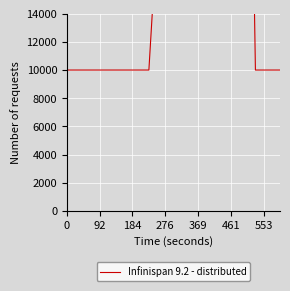

Reading right to left, extract all data points from this chart.

10000.0	10000.0	10000.0	10000.0	46735.3	59867.7	73000.0	62867.7	53867.7	52000.0	58000.0	70000.0	68867.7	40000.0	37000.0	19735.3	10000.0	10000.0	10000.0	10000.0	10000.0	10000.0	10000.0	10000.0	10000.0	10000.0	10000.0